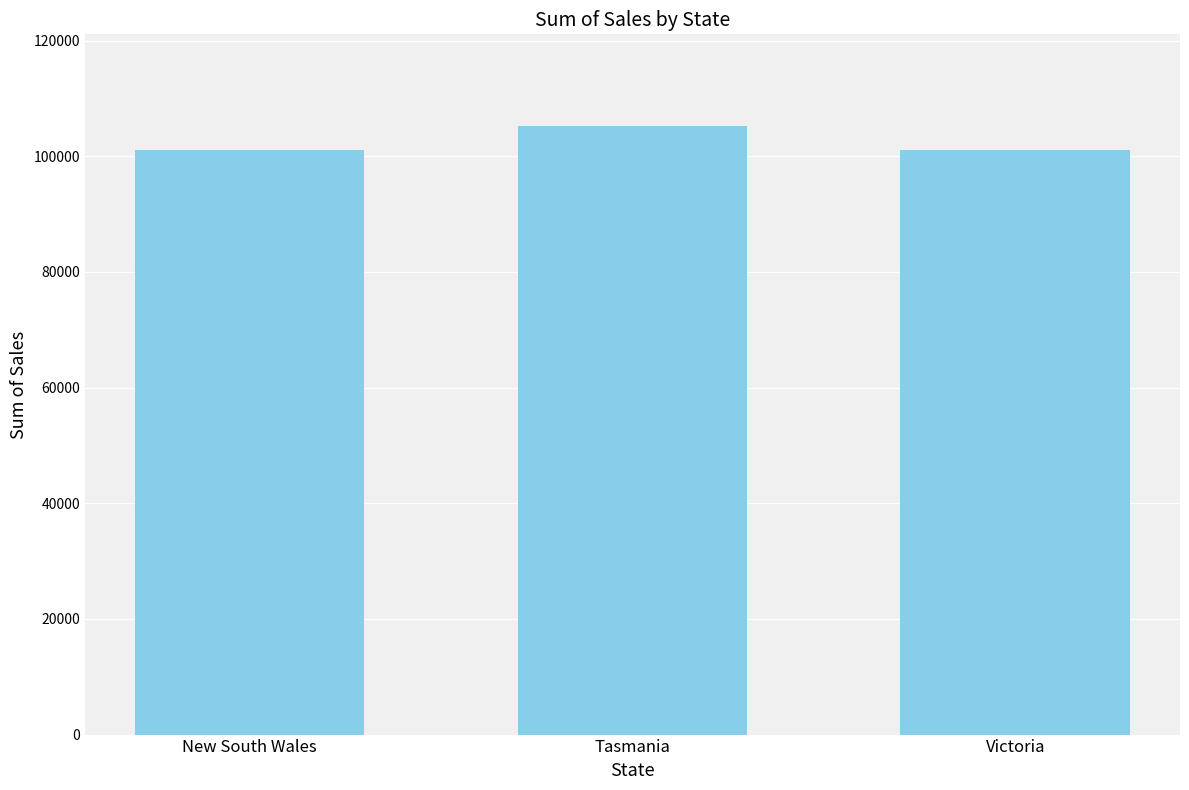

Where does the data first go above 101143?

Tasmania